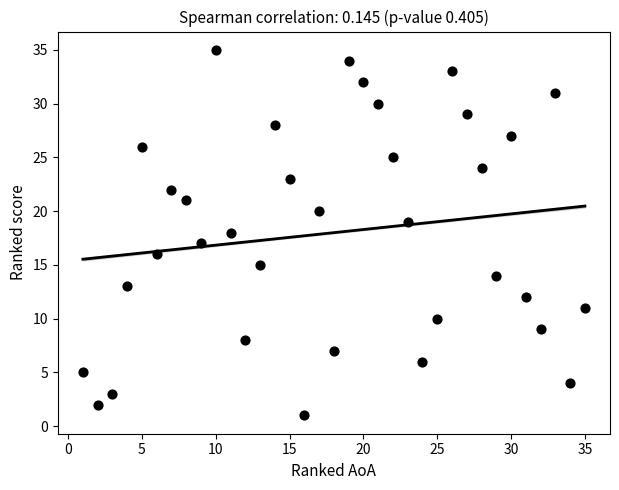

What is the range of Y values (max minus min)?

34